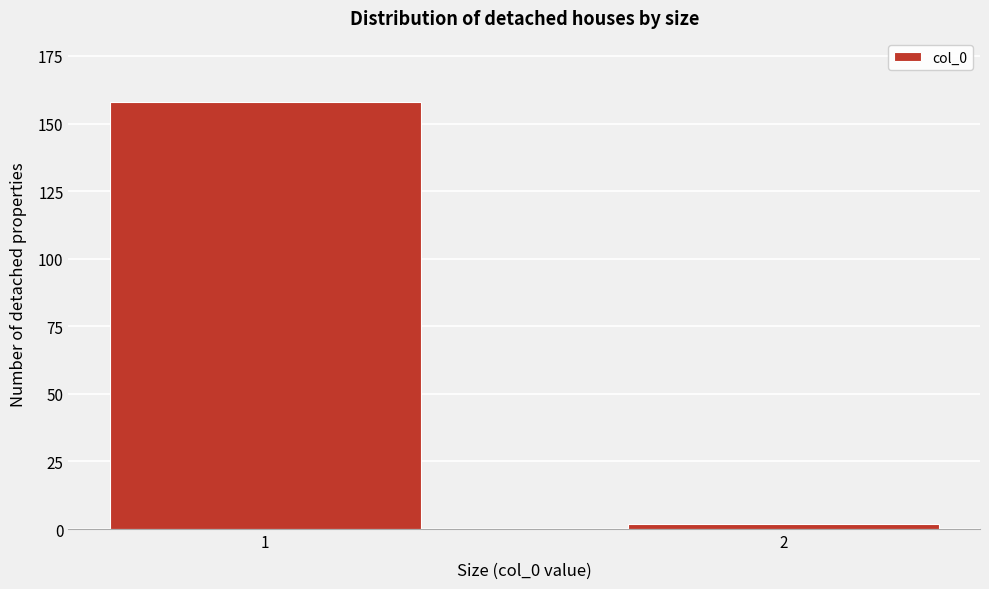

Reading left to right, what are all the values shown in this chart?

1=158	2=2